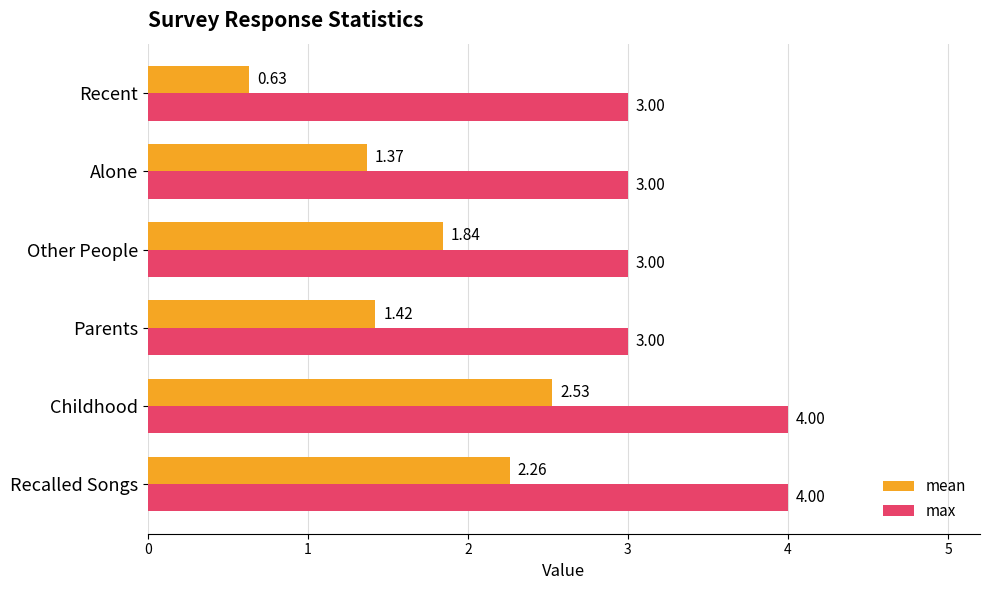

At which category is the sum across all series the highest?

Childhood